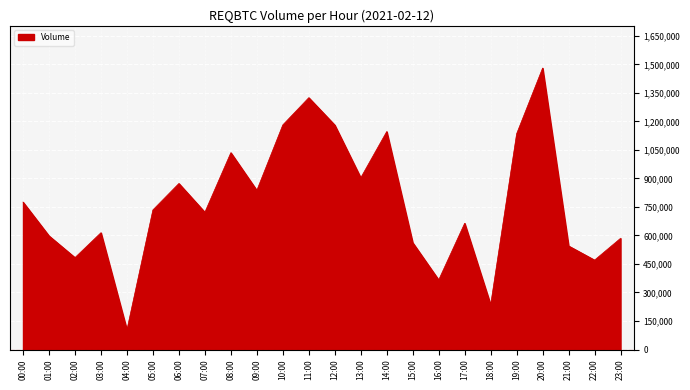

Which category has the lowest value across all series?

04:00